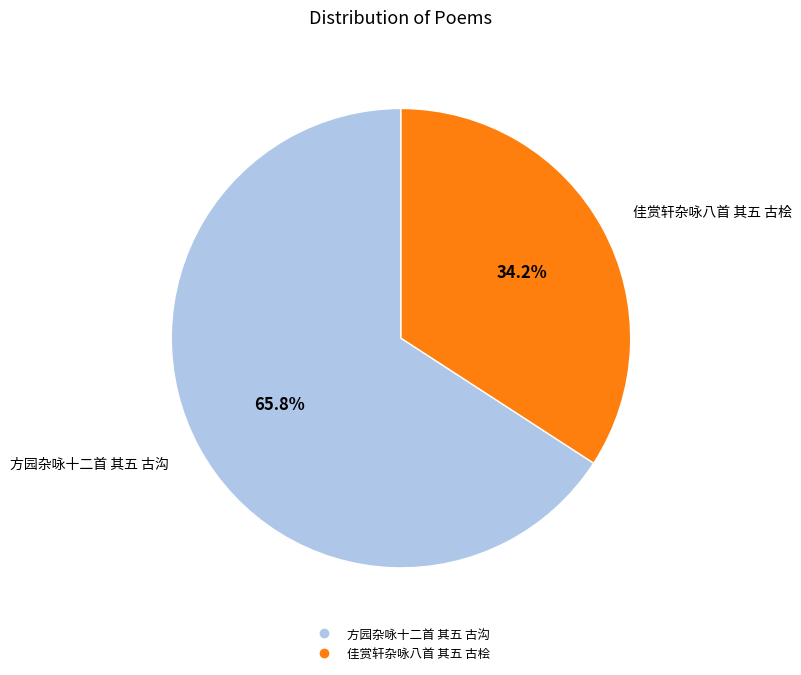

Is there a majority slice in this chart?

Yes